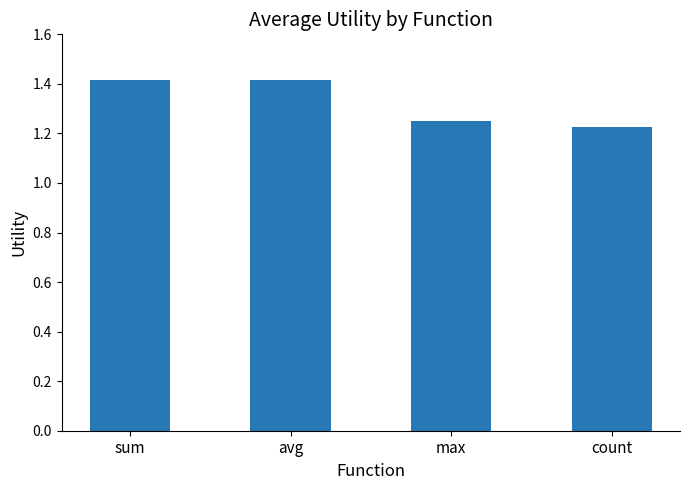

What is the greatest value displayed?

1.4